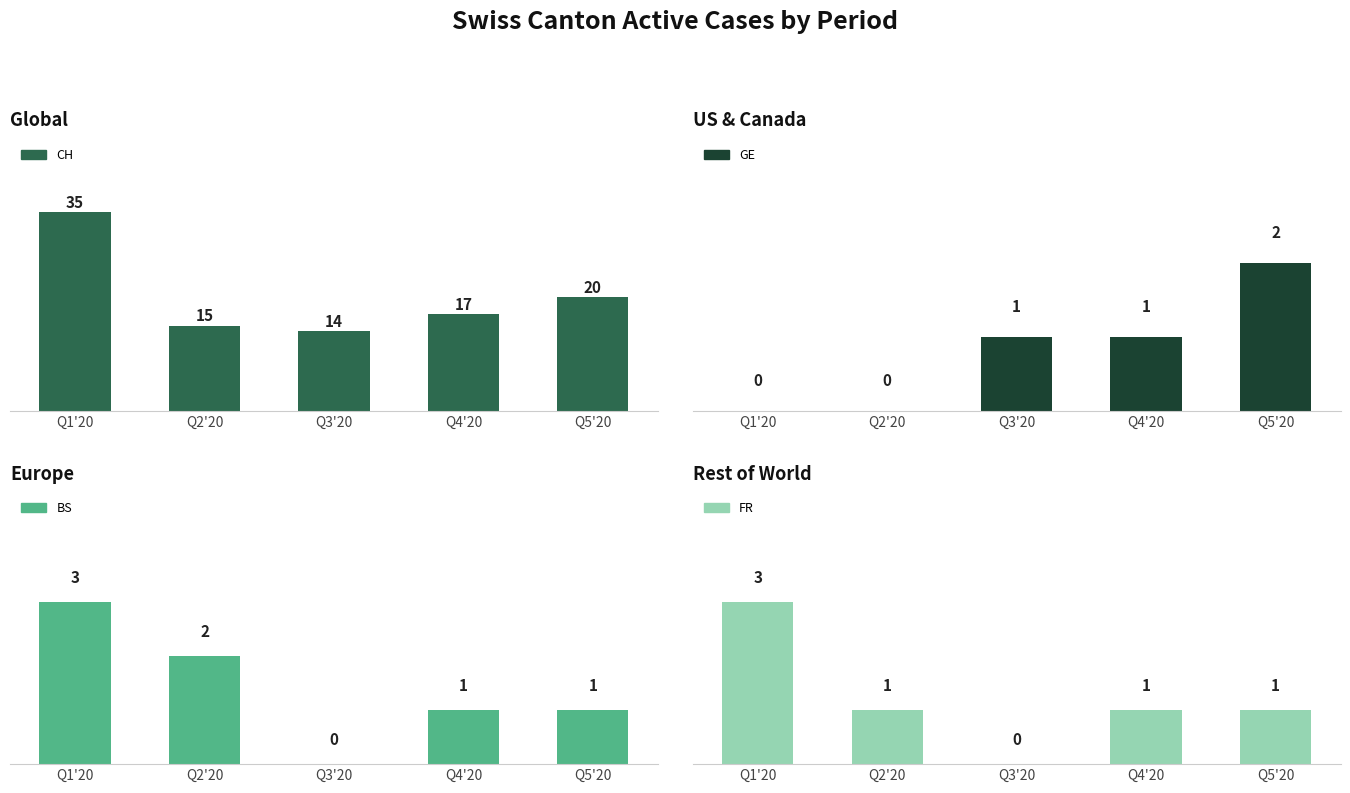

Reading left to right, list all the values displayed in this chart.

CH: Q1'20=35	Q2'20=15	Q3'20=14	Q4'20=17	Q5'20=20
GE: Q1'20=0	Q2'20=0	Q3'20=1	Q4'20=1	Q5'20=2
BS: Q1'20=3	Q2'20=2	Q3'20=0	Q4'20=1	Q5'20=1
FR: Q1'20=3	Q2'20=1	Q3'20=0	Q4'20=1	Q5'20=1